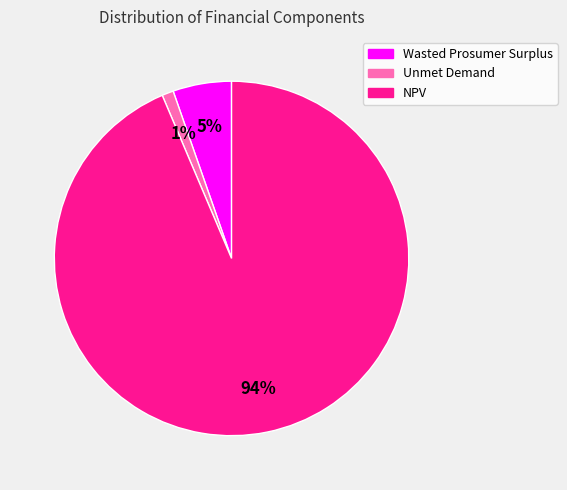

Which slice is the largest?

NPV